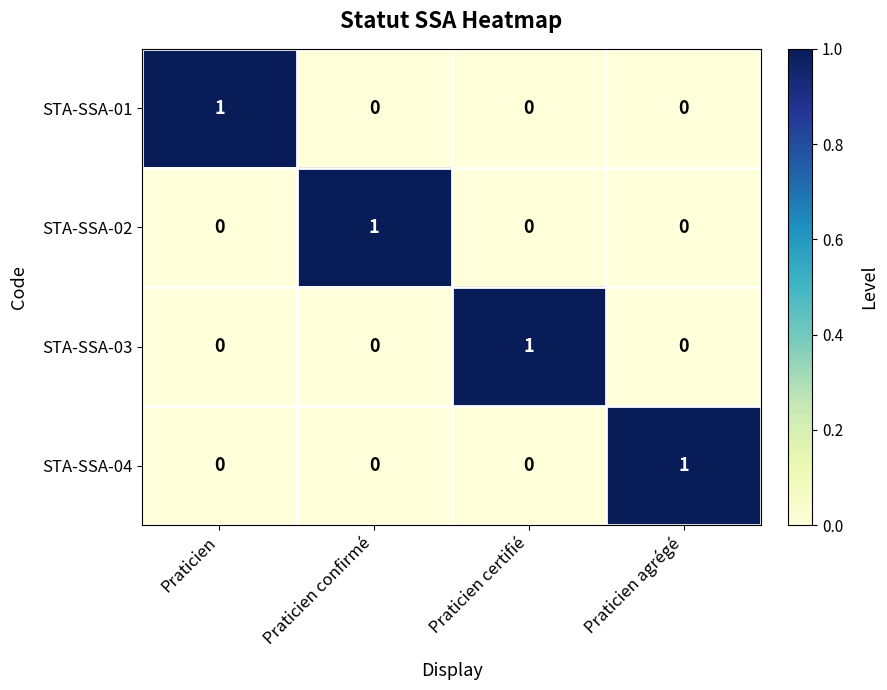

Reading right to left, transcribe all the data shown in this chart.

STA-SSA-01: 0	0	0	1
STA-SSA-02: 0	0	1	0
STA-SSA-03: 0	1	0	0
STA-SSA-04: 1	0	0	0